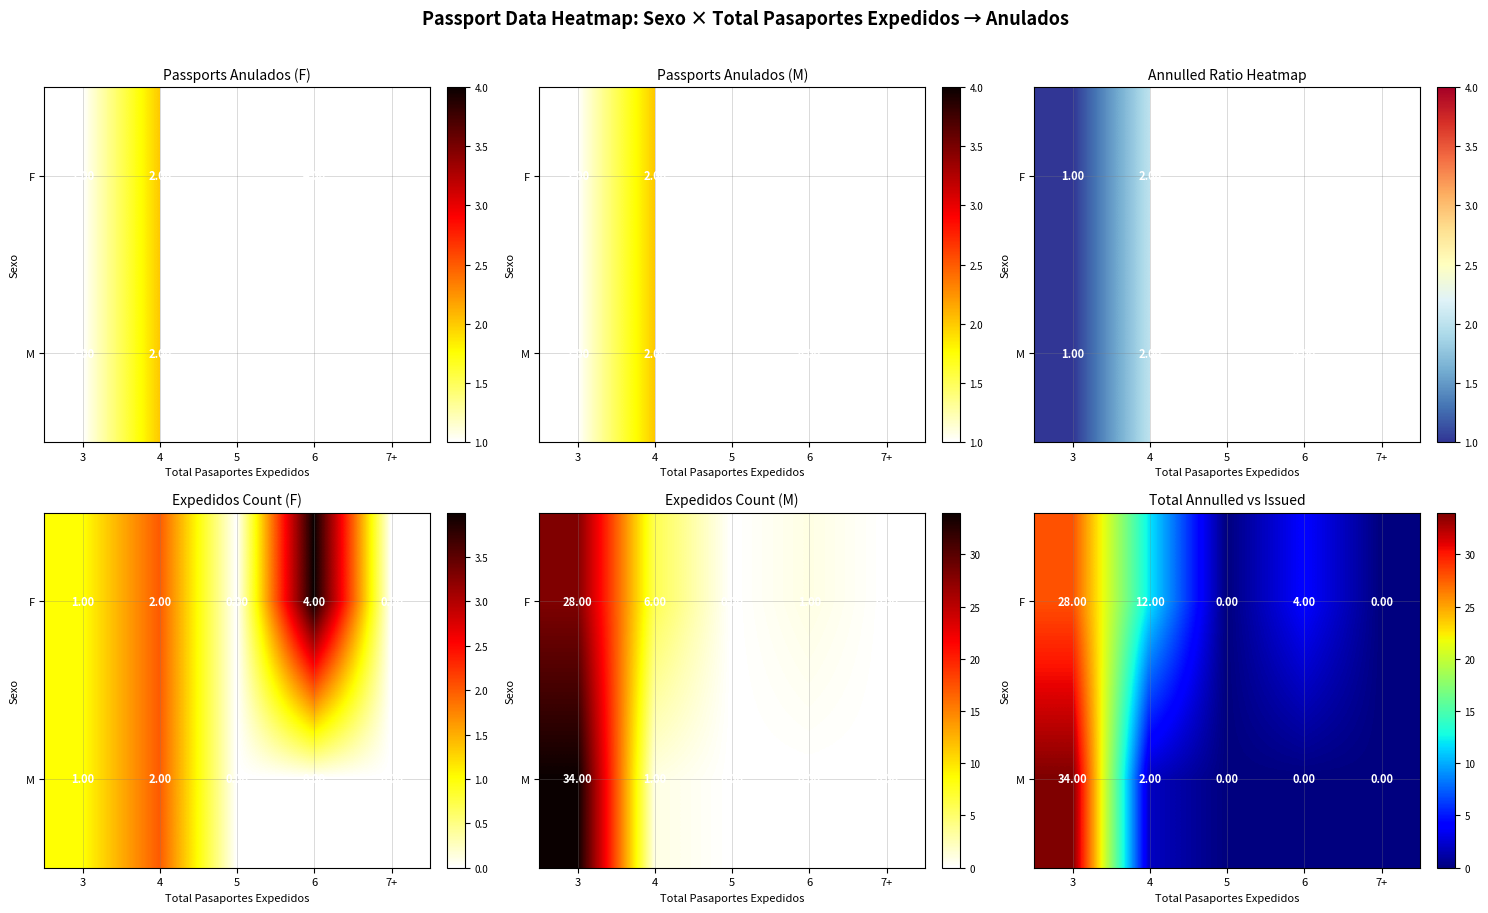

At which label is F closest to 14?

4